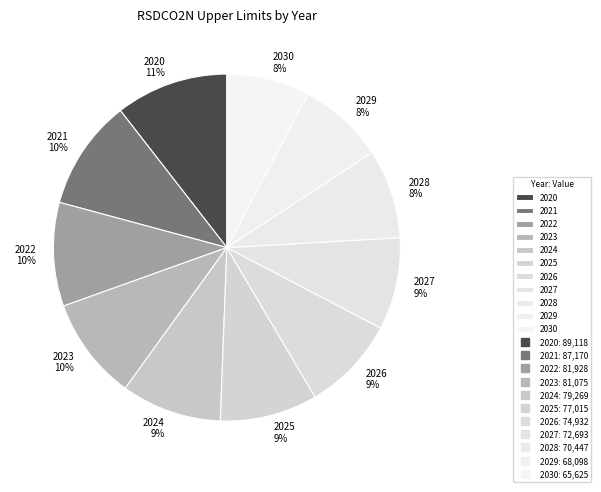

Is it true that 2020 is 25% of the pie?

False